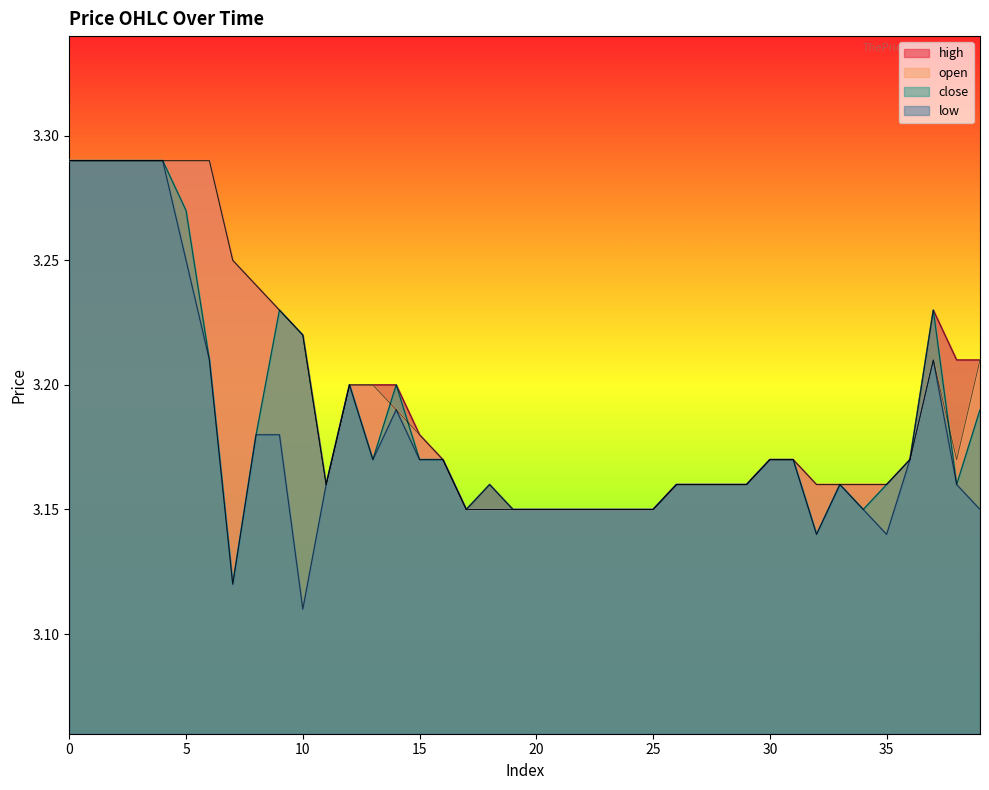

What is the approximate value of high at 11?

3.2